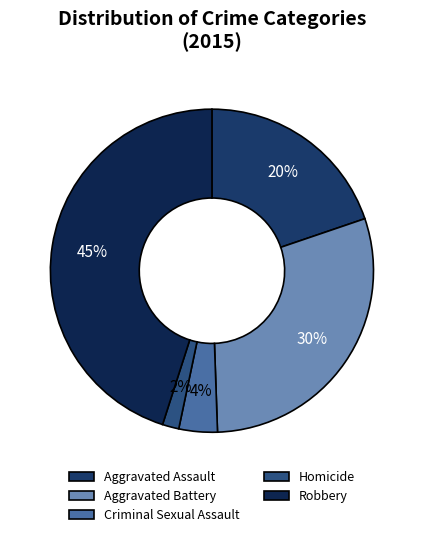

Is Robbery the majority of the pie?

No